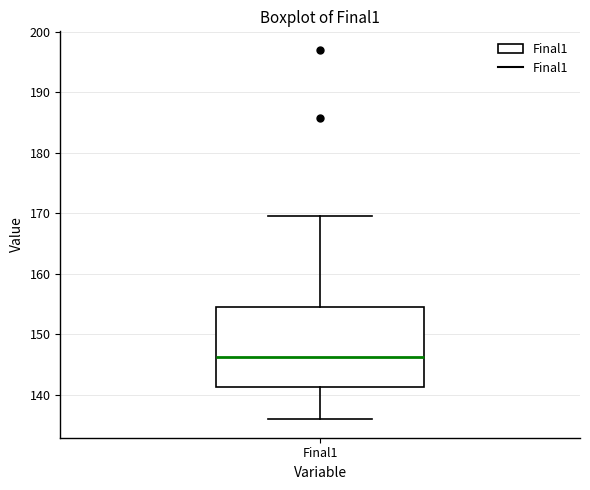

Read this box plot against the y-axis: the position of the median line, the range covered by the box, and the ends of both whiskers. The values are not printed on the chart, so give them approximately, as read against the axis.

median 146, box 141 to 155, whiskers 136 to 170